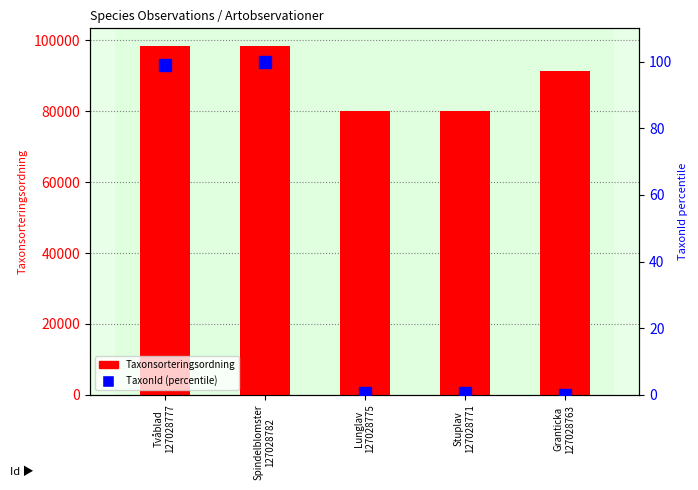

What are all the series names shown in the legend?

Taxonsorteringsordning, TaxonId (percentile)